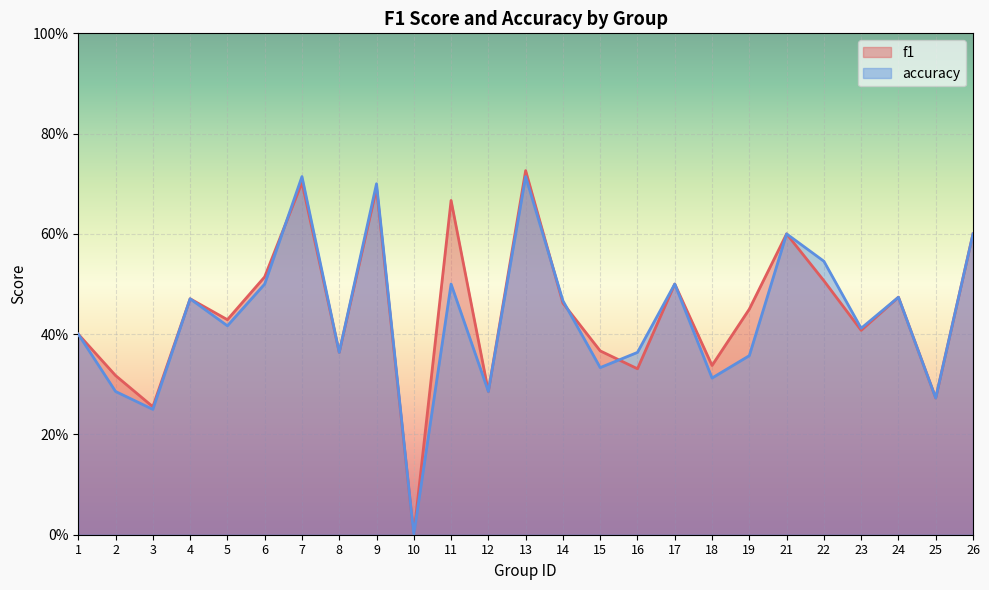

How many intersections are there between accuracy and f1?

4